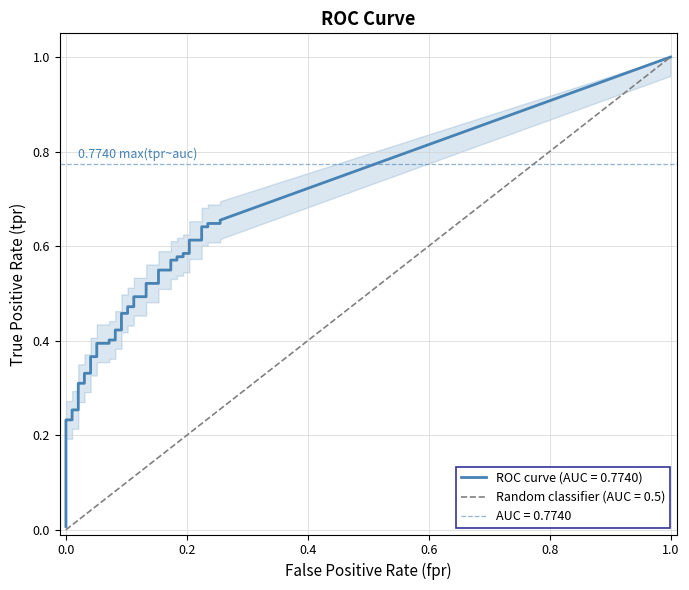

What is the average value of the fpr series?

0.1